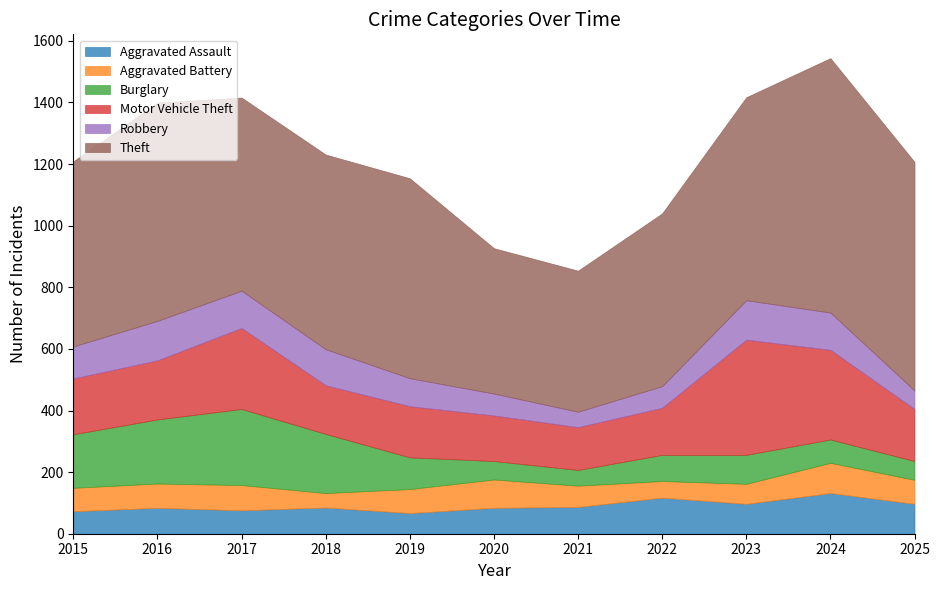

List the labels in order of Aggravated Battery value, smallest first.

2018, 2022, 2023, 2021, 2015, 2019, 2025, 2016, 2017, 2020, 2024